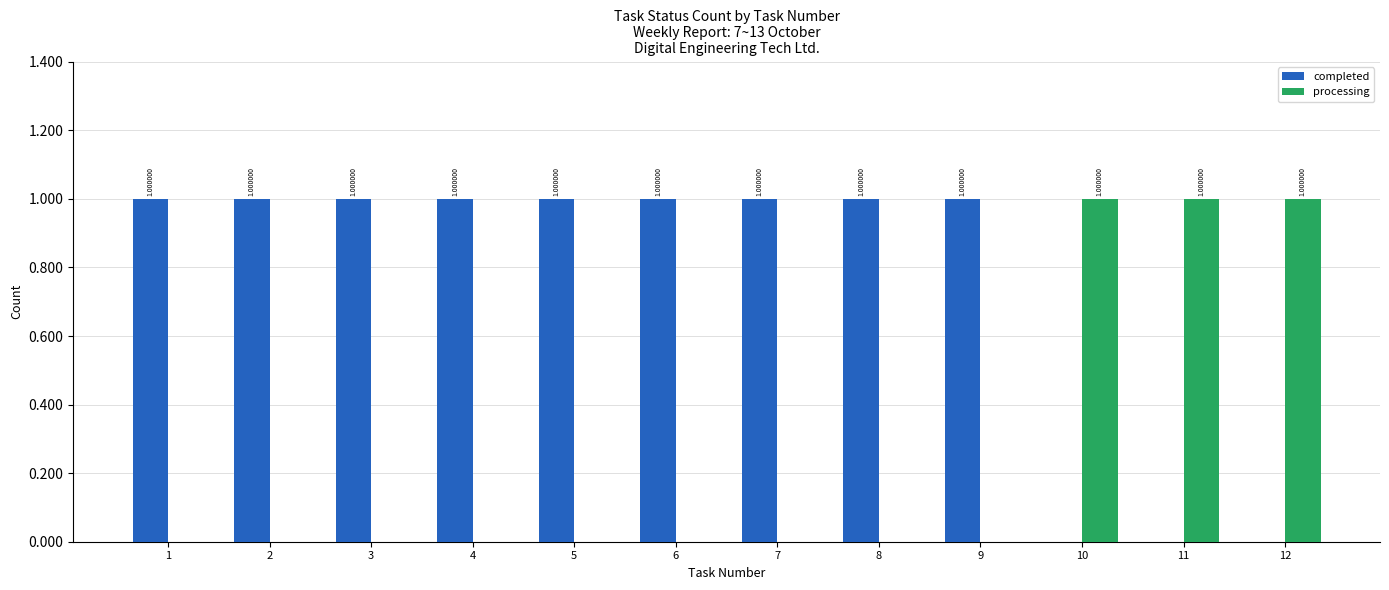

What is the sum of all processing values?

3